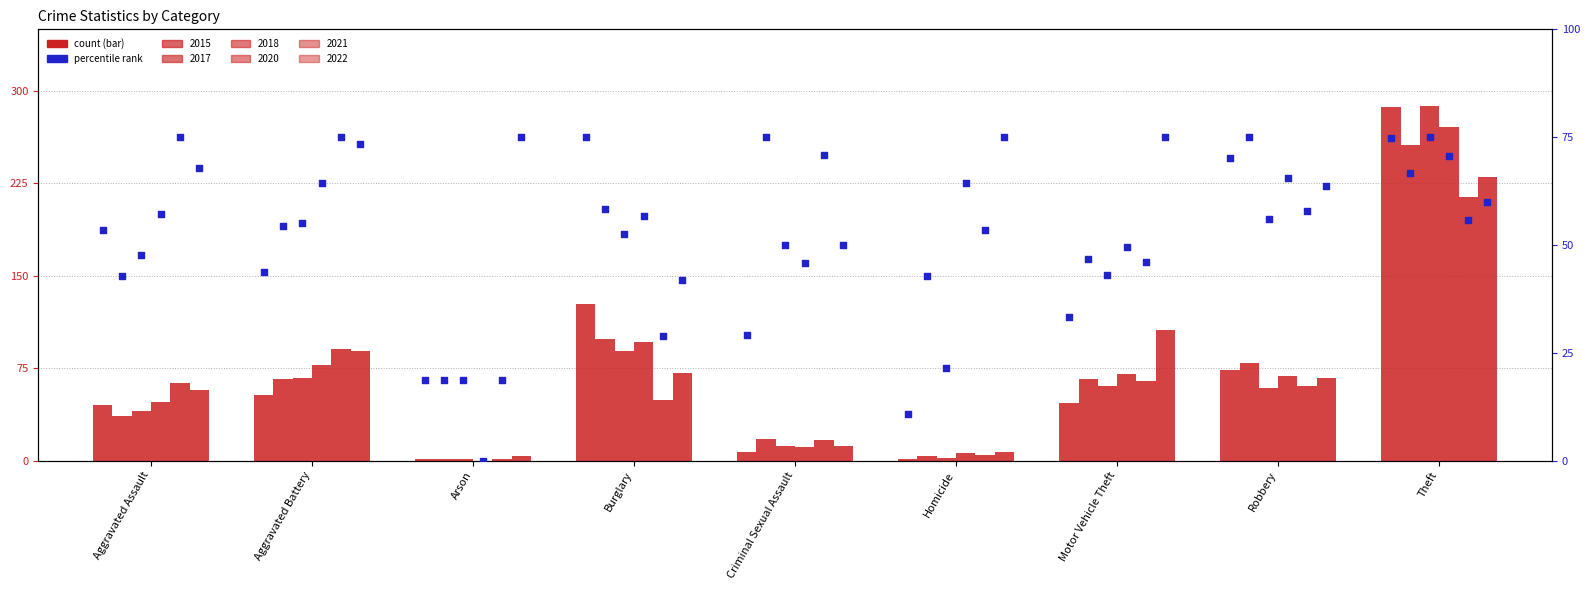

What are all the series names shown in the legend?

2015, 2017, 2018, 2020, 2021, 2022